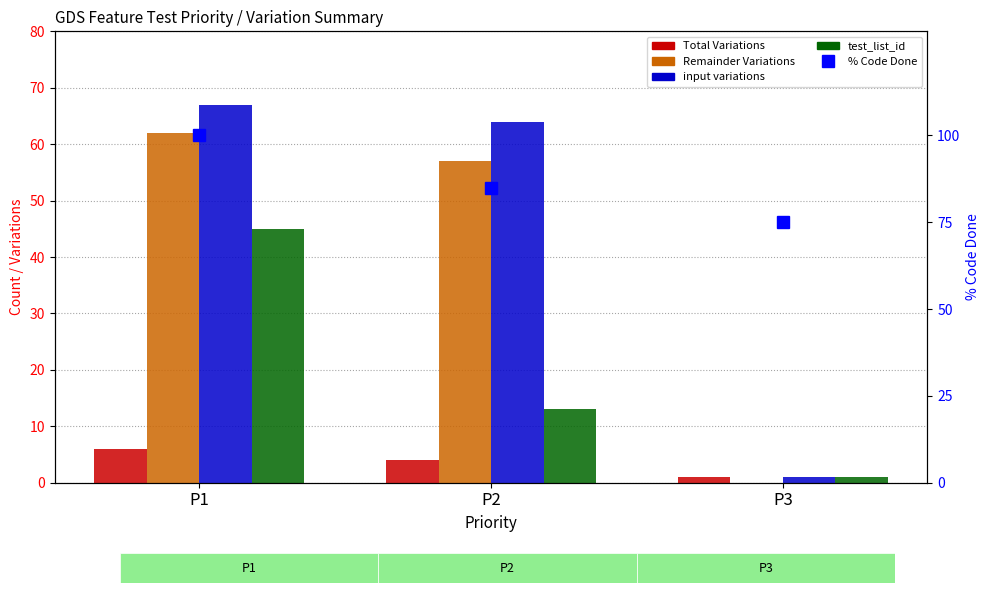

Between P3 and P1, which is larger?

P1